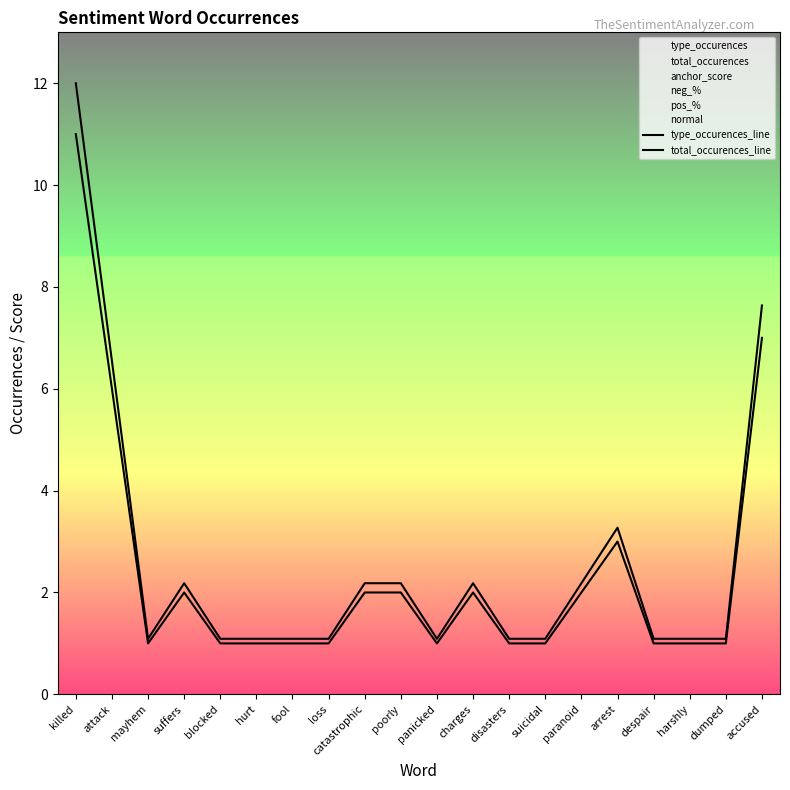

How many interior local peaks does the total_occurences_line series have?

3